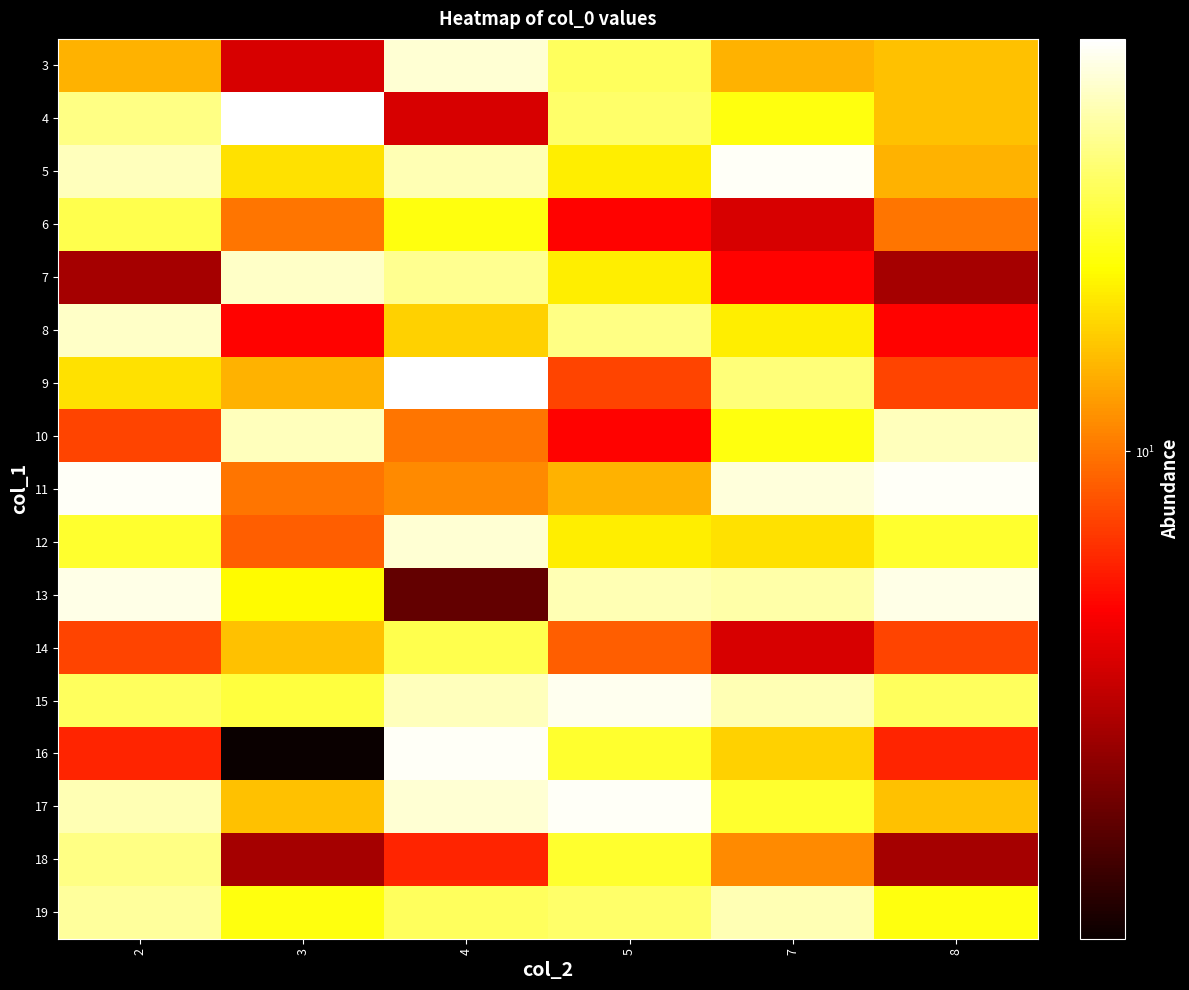

Count the number of categories in the chart.

6